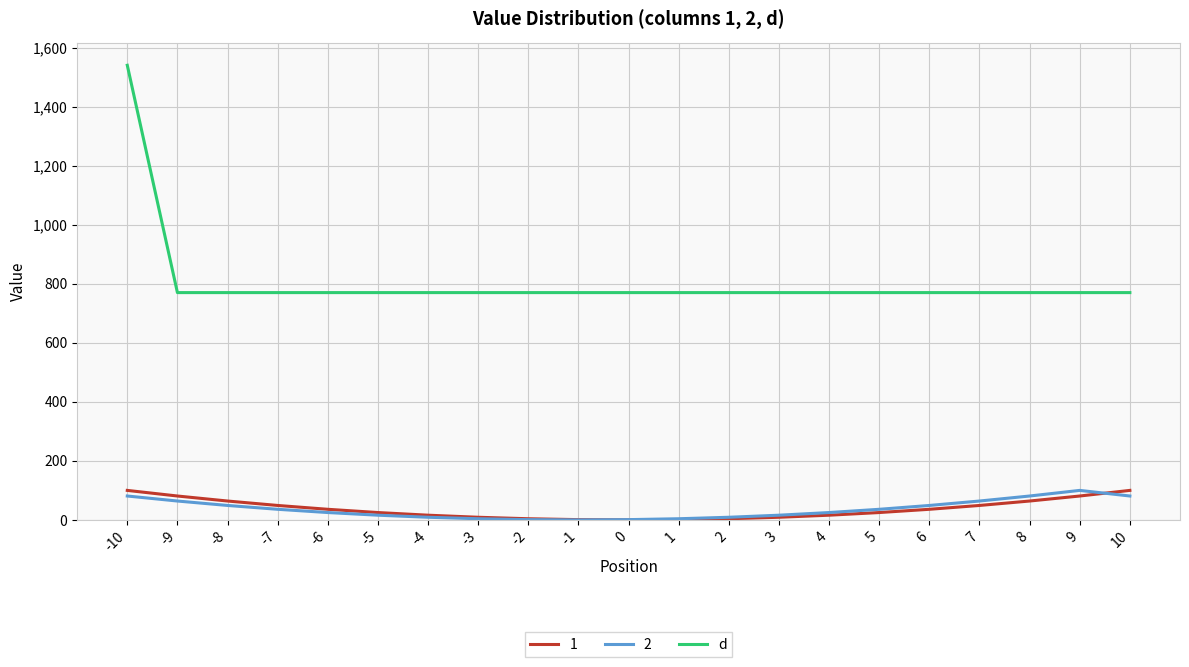

What is the greatest value displayed?

1540